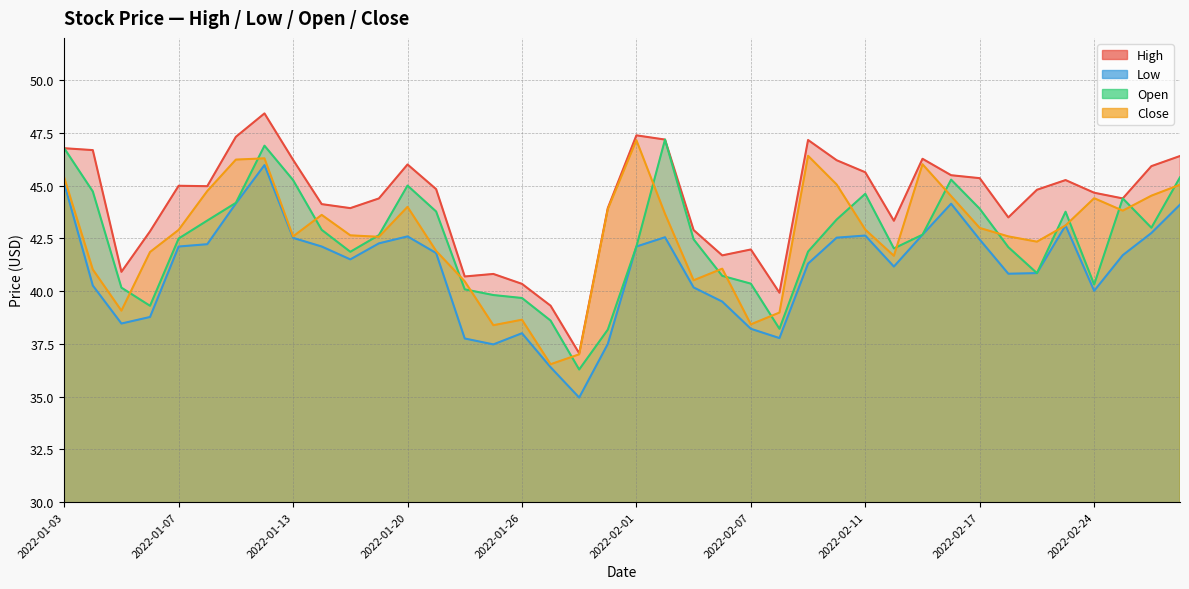

Which series has the largest total across all categories?

High